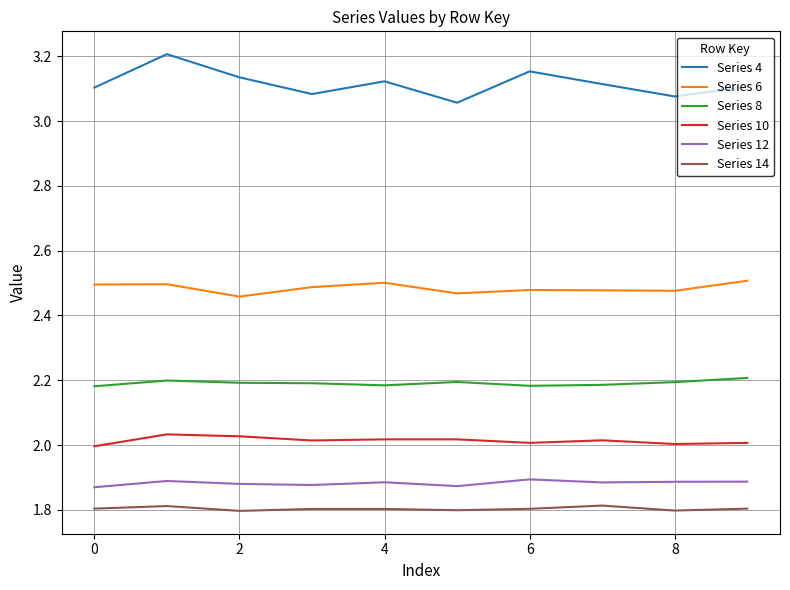

Which series has the largest total across all categories?

Series 4